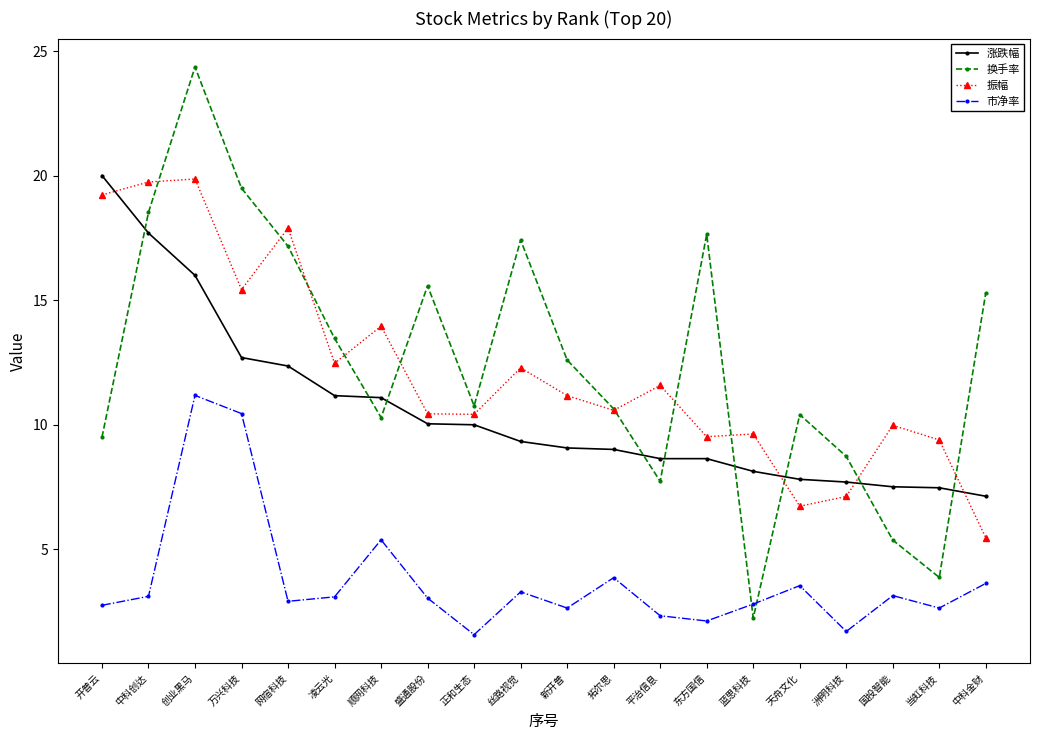

Between which two adjacent categories do 振幅 and 涨跌幅 first intersect?

开普云 and 中科创达